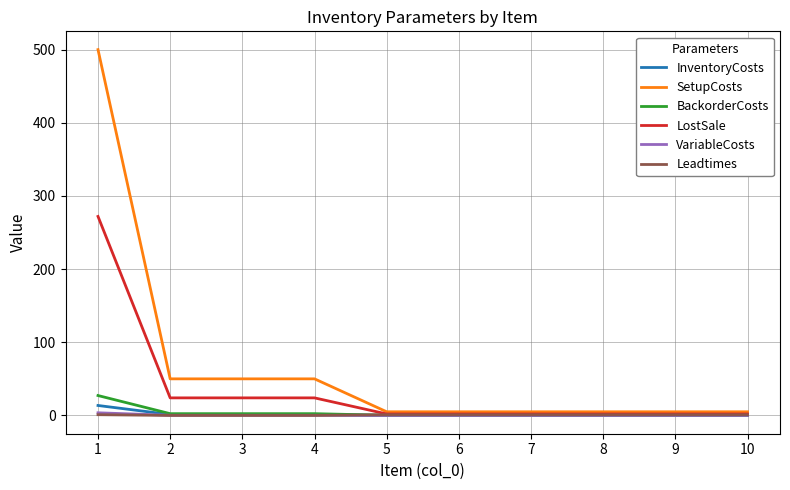

What is the sum of all SetupCosts values?

680.0